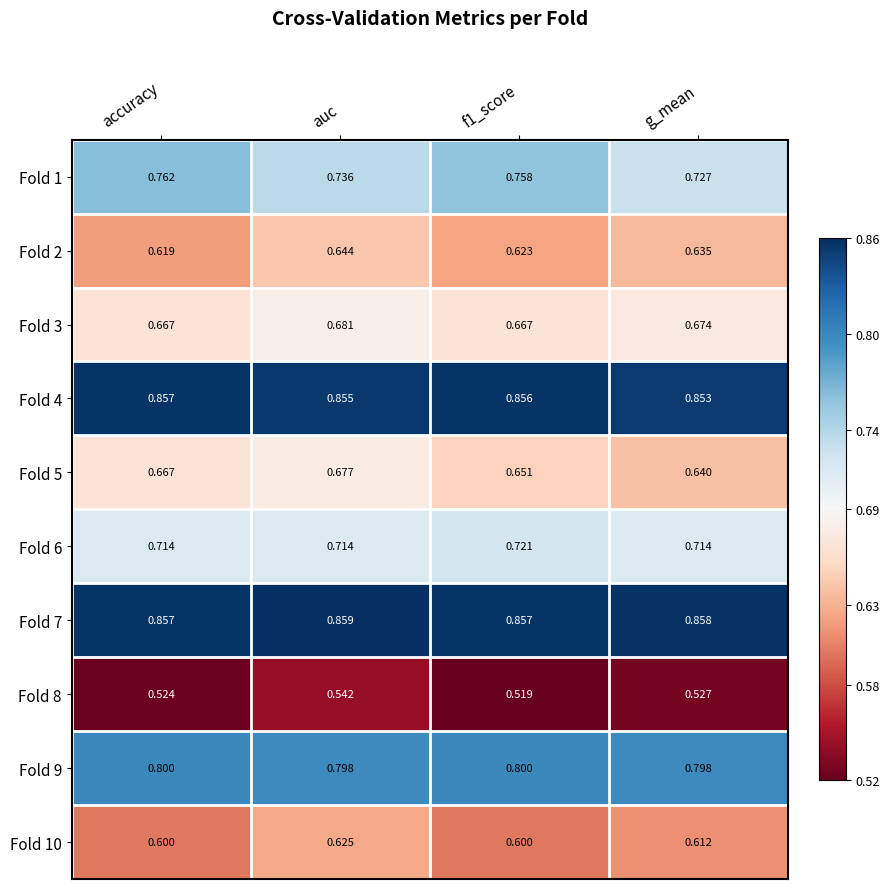

At which category is the sum across all series the highest?

auc